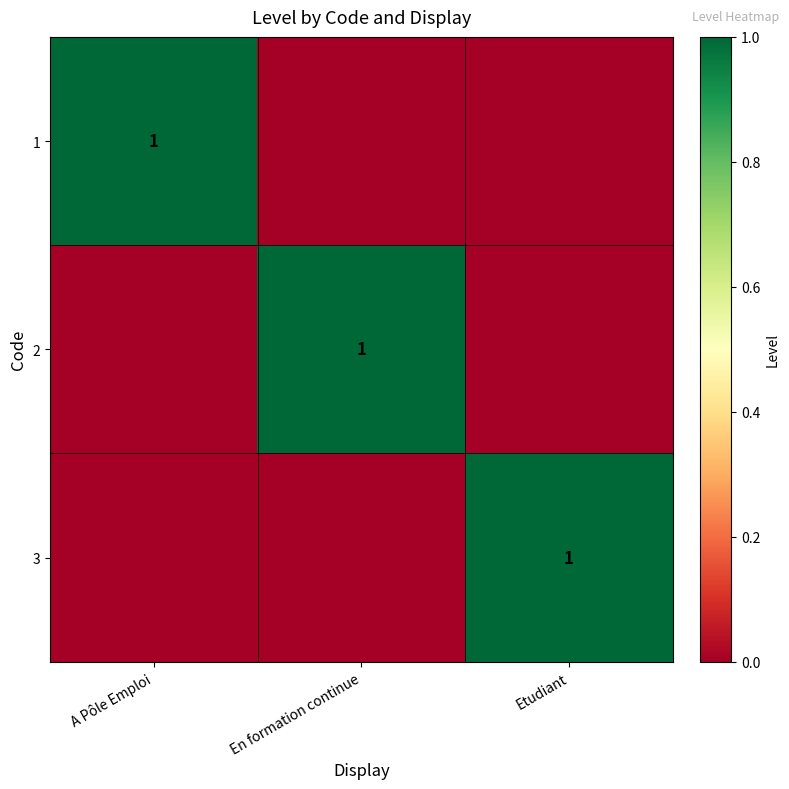

The 1 series shows 1 at A Pôle Emploi. True or false?

True